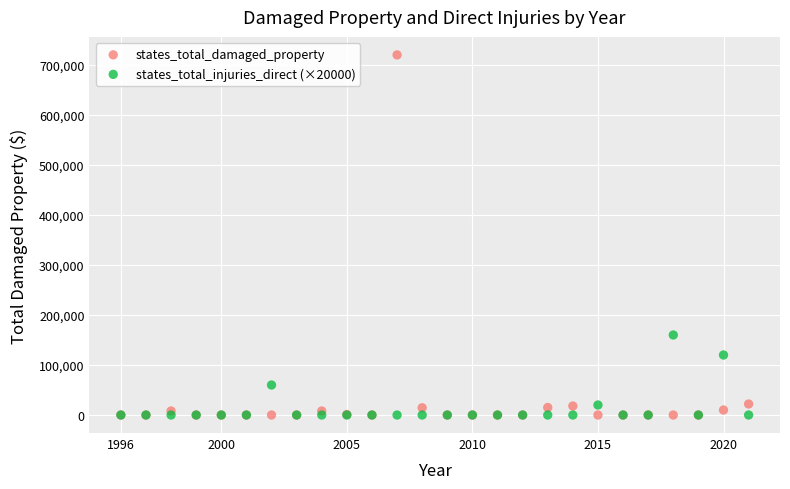

In the states_total_damaged_property series, what Y value is closest to 360000?

22000